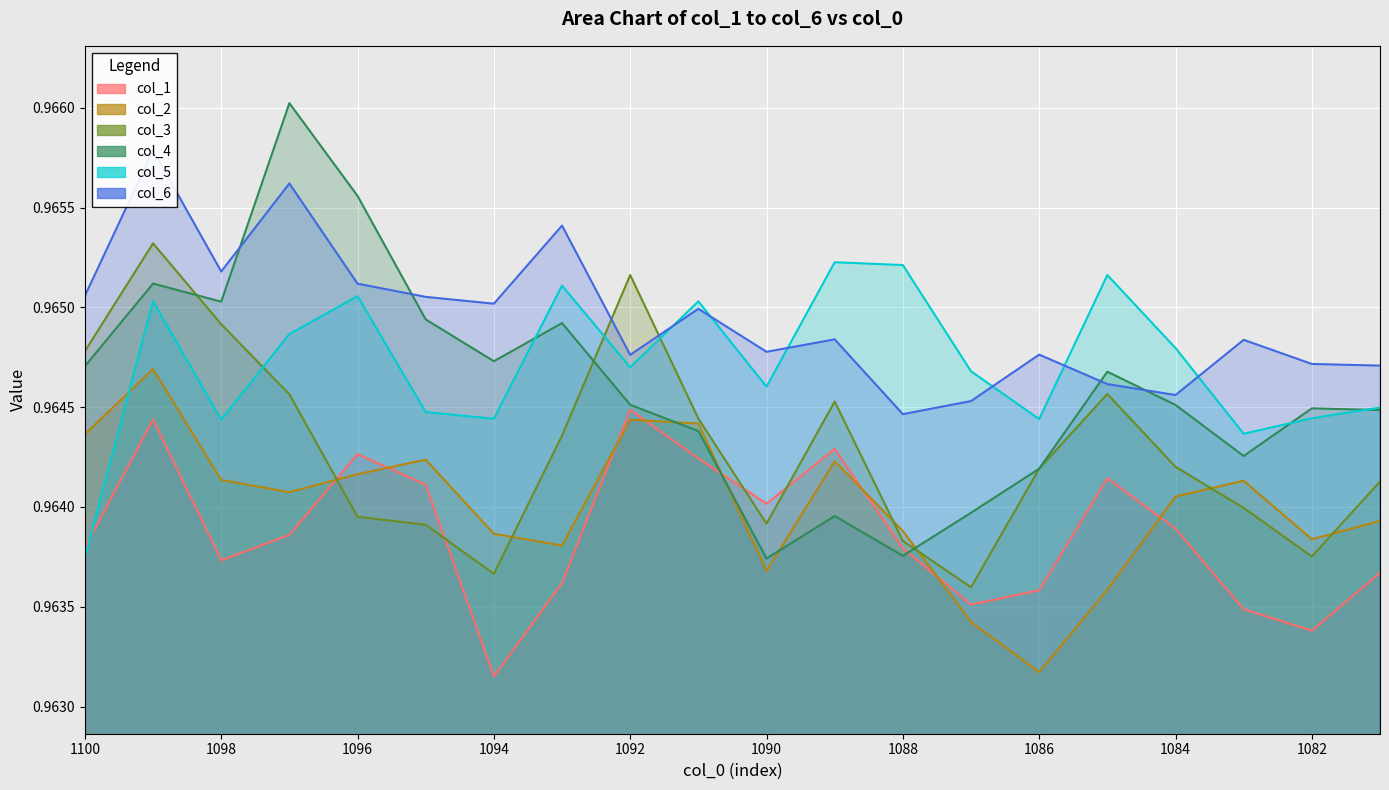

Reading left to right, transcribe all the data shown in this chart.

col_1: 1100=1.0	1099=1.0	1098=1.0	1097=1.0	1096=1.0	1095=1.0	1094=1.0	1093=1.0	1092=1.0	1091=1.0	1090=1.0	1089=1.0	1088=1.0	1087=1.0	1086=1.0	1085=1.0	1084=1.0	1083=1.0	1082=1.0	1081=1.0
col_2: 1100=1.0	1099=1.0	1098=1.0	1097=1.0	1096=1.0	1095=1.0	1094=1.0	1093=1.0	1092=1.0	1091=1.0	1090=1.0	1089=1.0	1088=1.0	1087=1.0	1086=1.0	1085=1.0	1084=1.0	1083=1.0	1082=1.0	1081=1.0
col_3: 1100=1.0	1099=1.0	1098=1.0	1097=1.0	1096=1.0	1095=1.0	1094=1.0	1093=1.0	1092=1.0	1091=1.0	1090=1.0	1089=1.0	1088=1.0	1087=1.0	1086=1.0	1085=1.0	1084=1.0	1083=1.0	1082=1.0	1081=1.0
col_4: 1100=1.0	1099=1.0	1098=1.0	1097=1.0	1096=1.0	1095=1.0	1094=1.0	1093=1.0	1092=1.0	1091=1.0	1090=1.0	1089=1.0	1088=1.0	1087=1.0	1086=1.0	1085=1.0	1084=1.0	1083=1.0	1082=1.0	1081=1.0
col_5: 1100=1.0	1099=1.0	1098=1.0	1097=1.0	1096=1.0	1095=1.0	1094=1.0	1093=1.0	1092=1.0	1091=1.0	1090=1.0	1089=1.0	1088=1.0	1087=1.0	1086=1.0	1085=1.0	1084=1.0	1083=1.0	1082=1.0	1081=1.0
col_6: 1100=1.0	1099=1.0	1098=1.0	1097=1.0	1096=1.0	1095=1.0	1094=1.0	1093=1.0	1092=1.0	1091=1.0	1090=1.0	1089=1.0	1088=1.0	1087=1.0	1086=1.0	1085=1.0	1084=1.0	1083=1.0	1082=1.0	1081=1.0